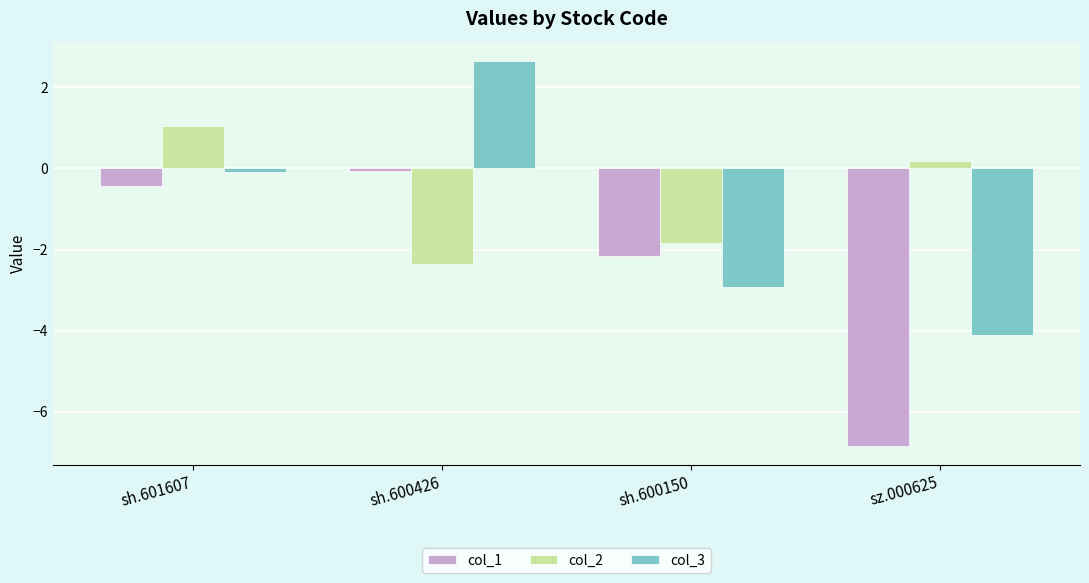

What are all the series names shown in the legend?

col_1, col_2, col_3